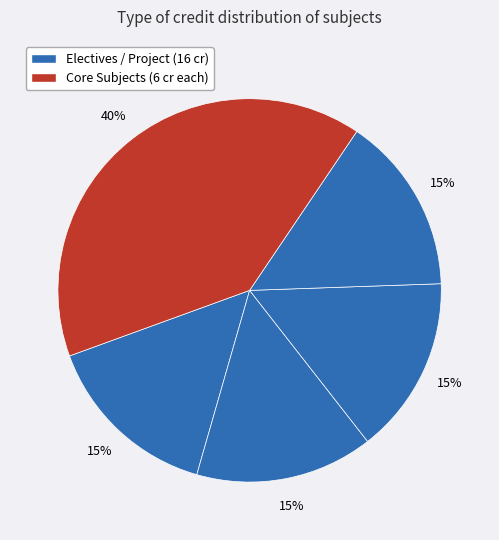

How many segments does this pie chart have?

5